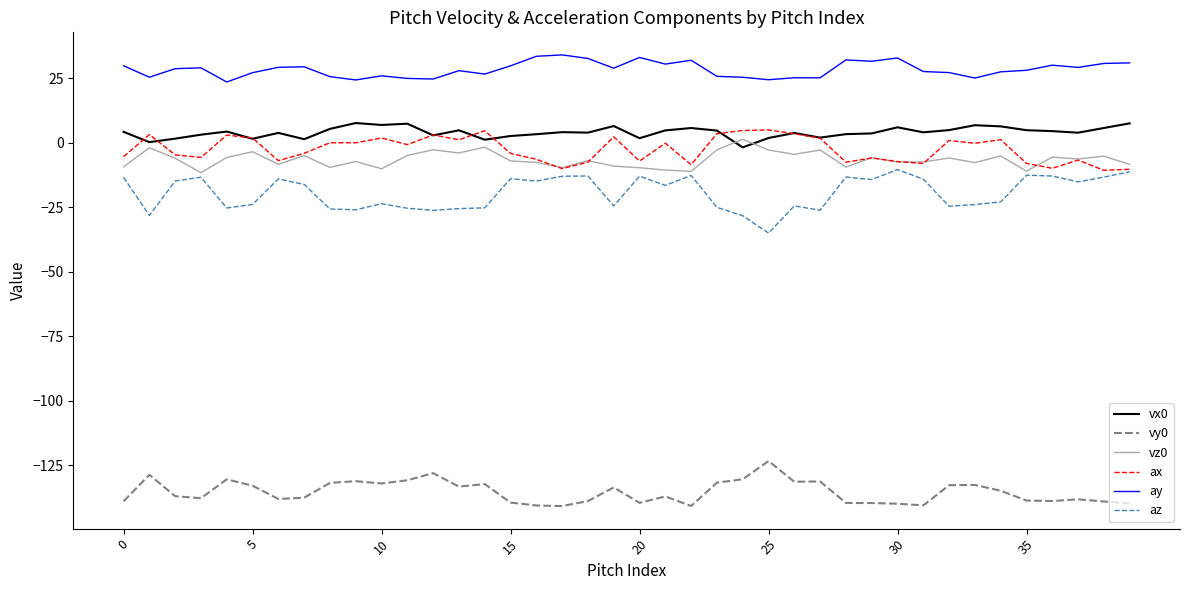

Which series has the largest total across all categories?

ay